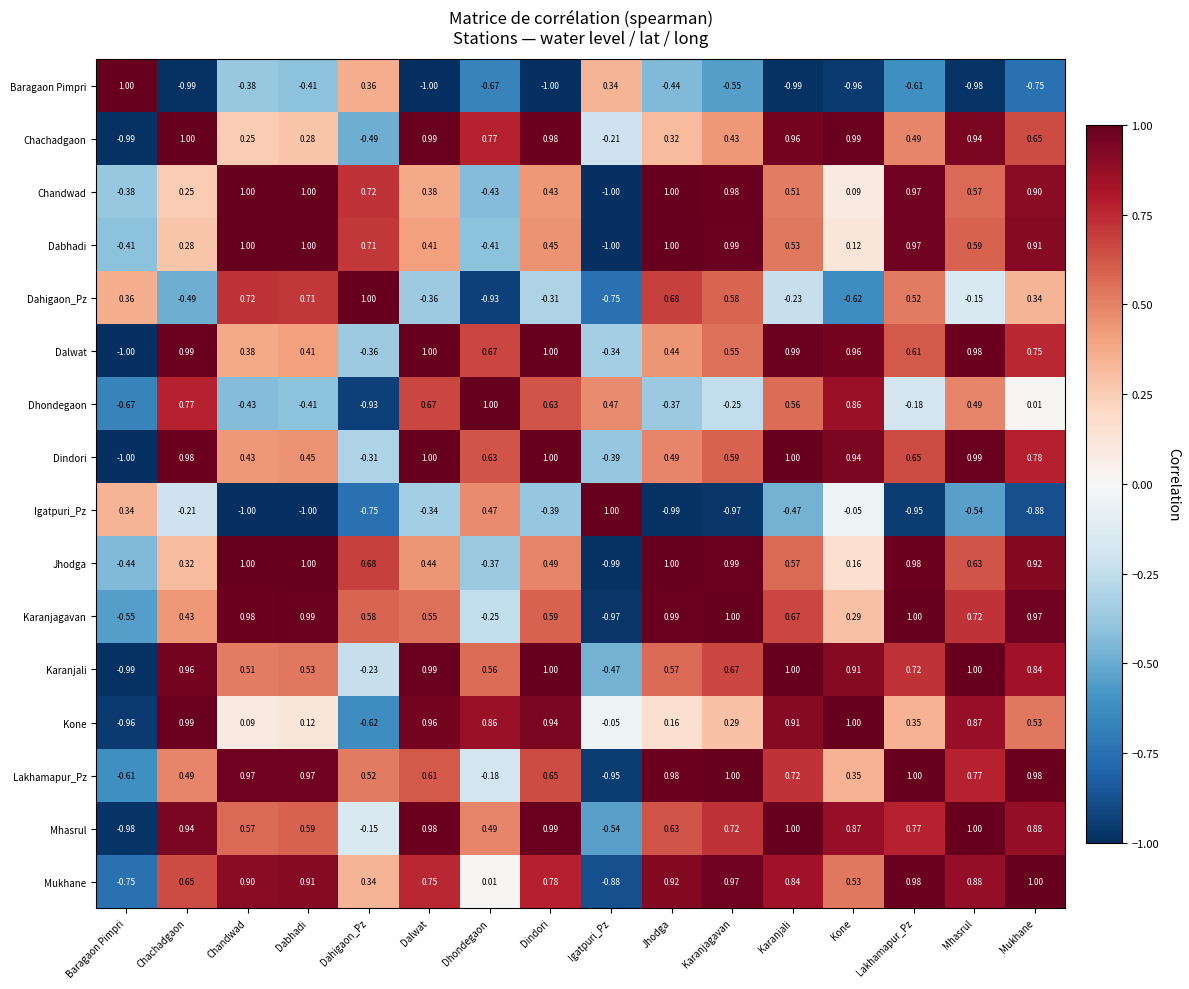

At Mukhane, list the series in order from smallest to largest.

Igatpuri_Pz, Baragaon Pimpri, Dhondegaon, Dahigaon_Pz, Kone, Chachadgaon, Dalwat, Dindori, Karanjali, Mhasrul, Chandwad, Dabhadi, Jhodga, Karanjagavan, Lakhamapur_Pz, Mukhane